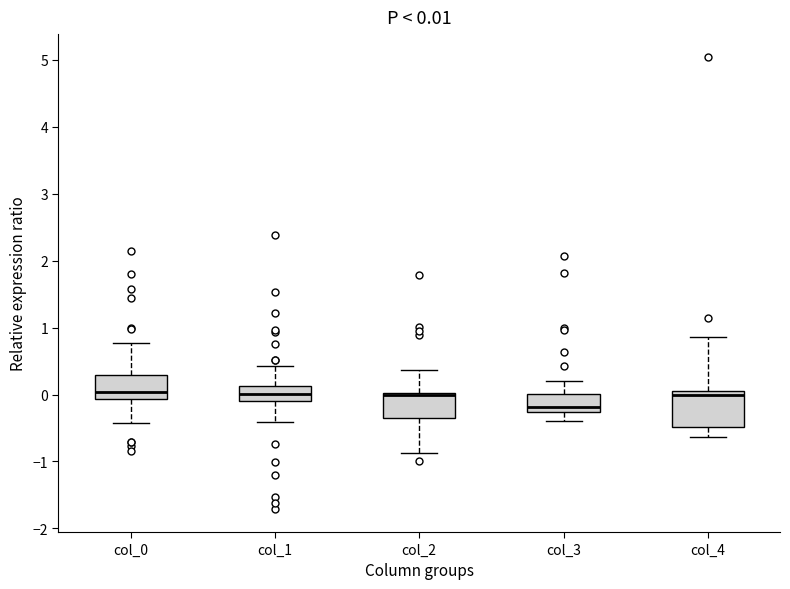

Comparing the boxes themselves (not the whiskers), which one is the tallest?

col_4